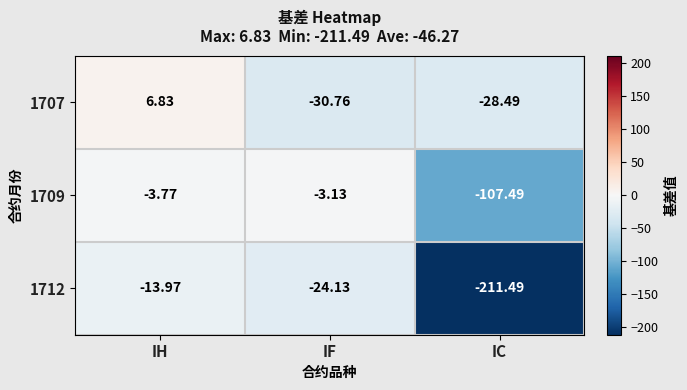

At which category is the sum across all series the highest?

IH